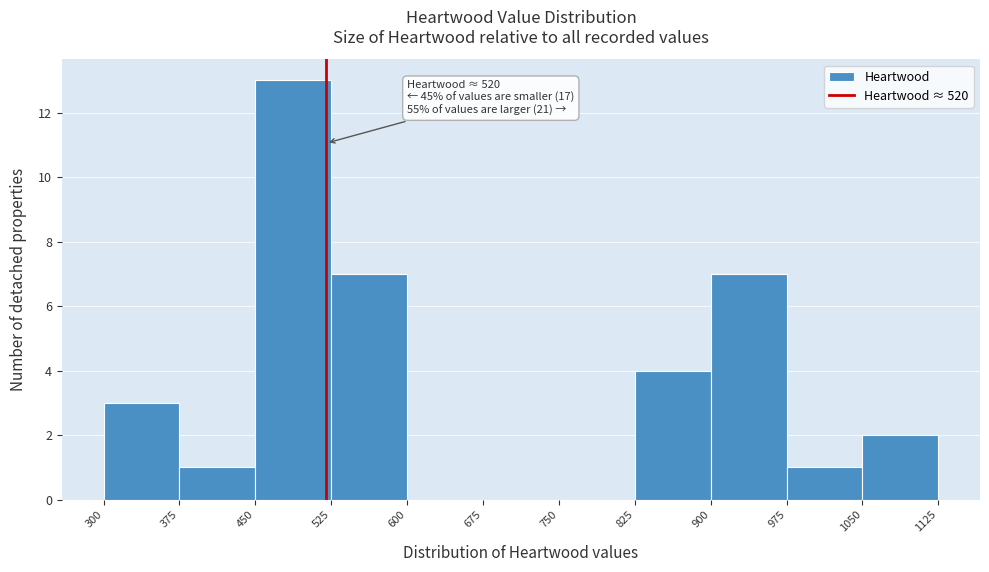

Which range on the x-axis has the tallest bar?

450 to 525